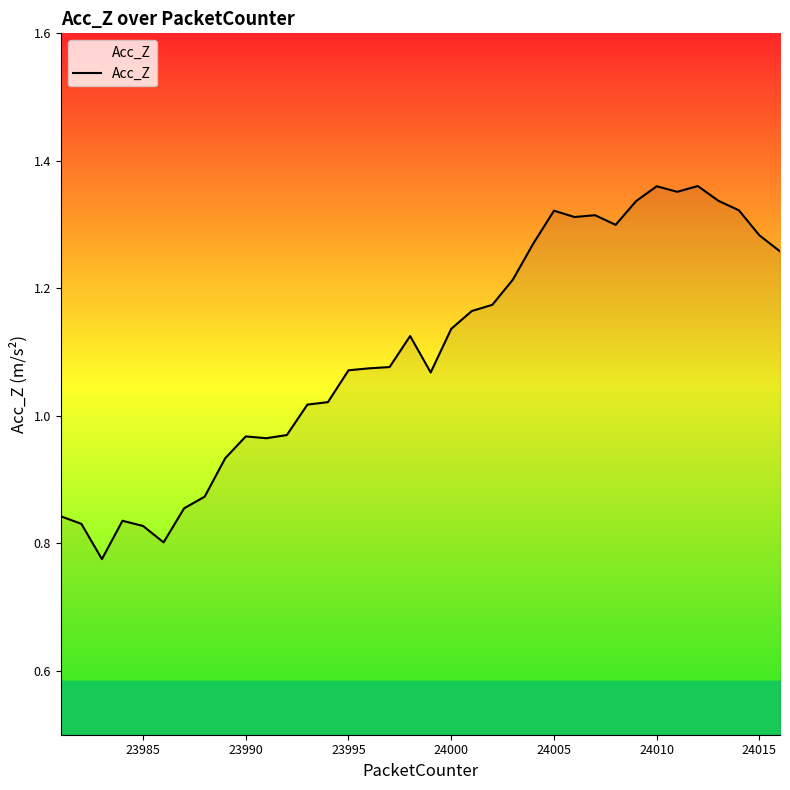

What is the difference between the maximum and minimum values?

0.6